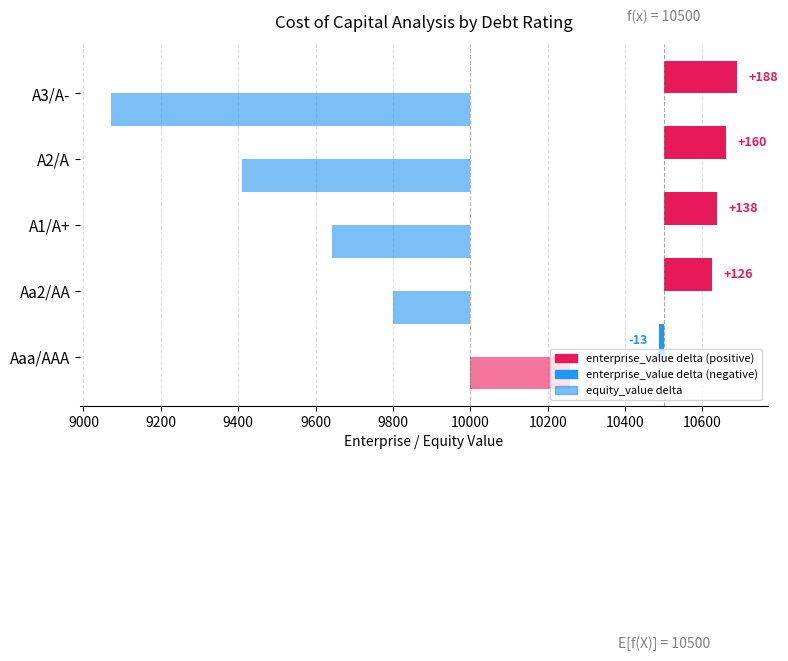

The value of enterprise_value delta at Aa2/AA is 72.6. True or false?

False